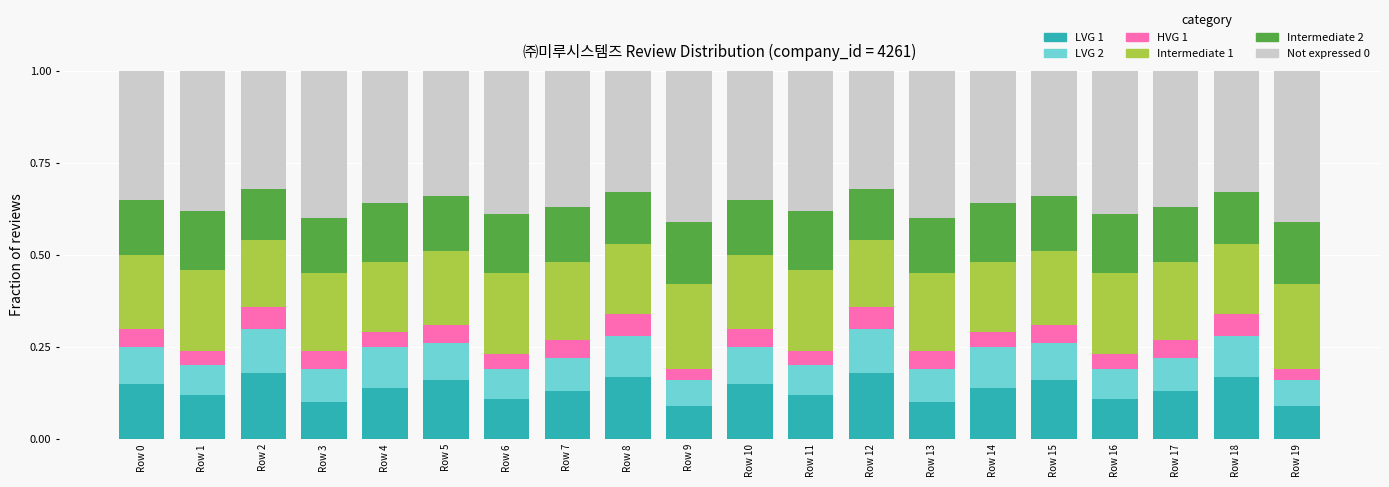

How many LVG 1 values are between 0 and 1?

20